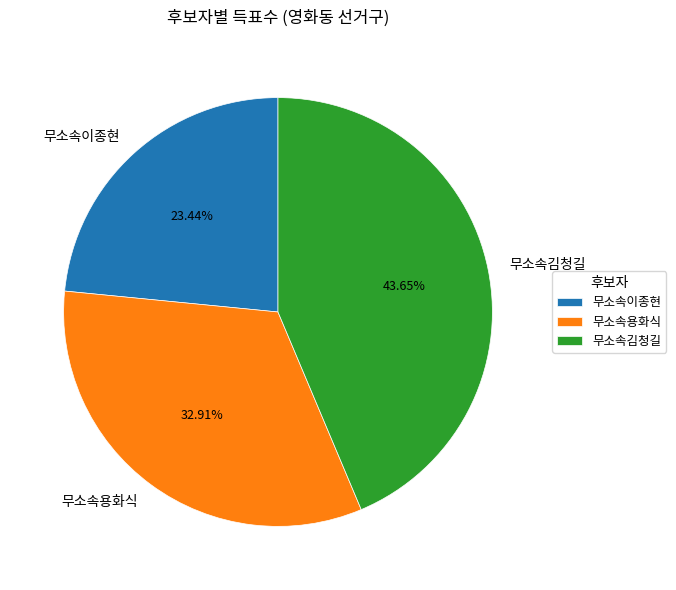

Rank the categories by value from lowest to highest.

무소속이종현, 무소속용화식, 무소속김청길